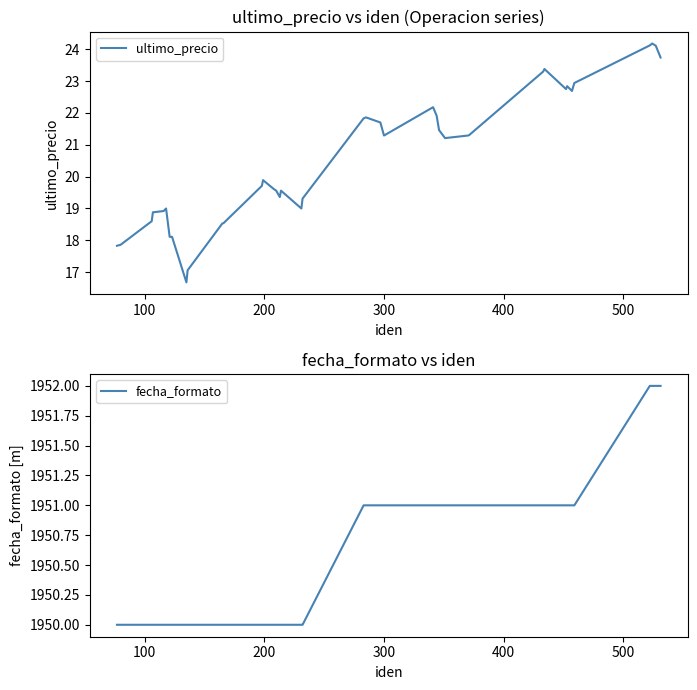

True or false: ultimo_precio and fecha_formato cross at least once.

False